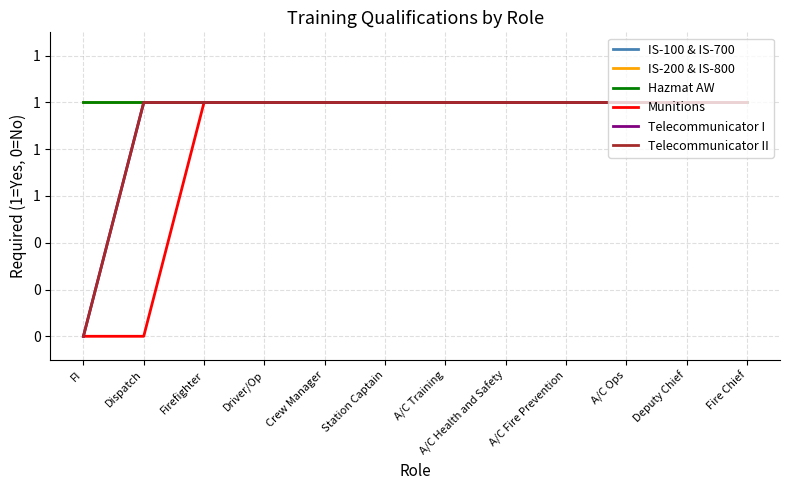

Is this an area chart (filled region under the line)?

No